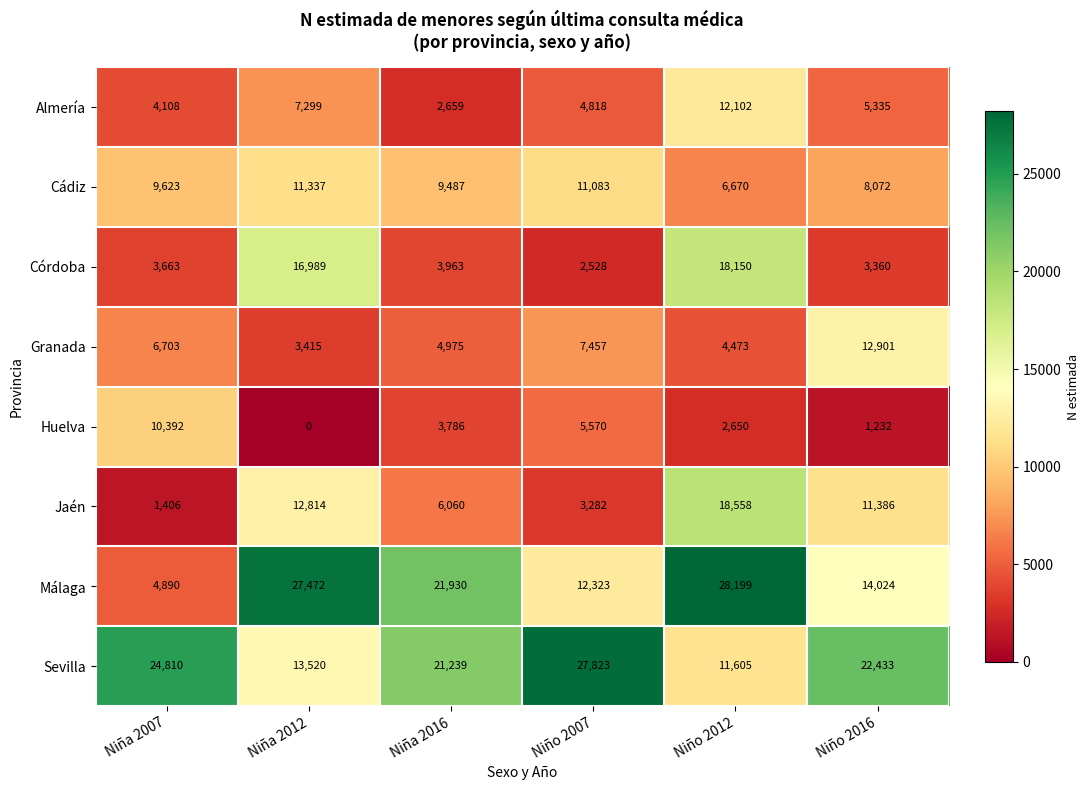

How many data points in Córdoba are less than 3963?

3